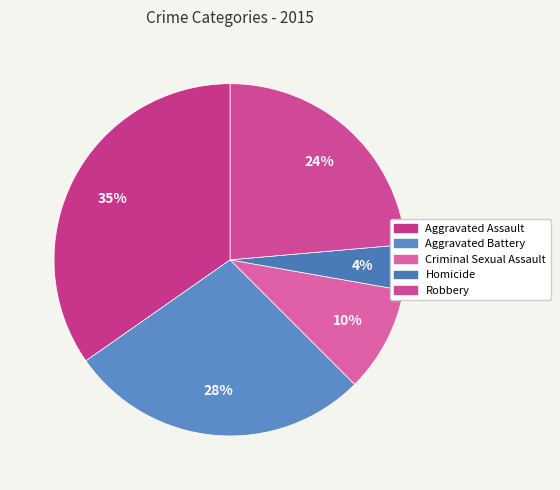

What percentage is the Robbery slice, to the nearest percent?

24%